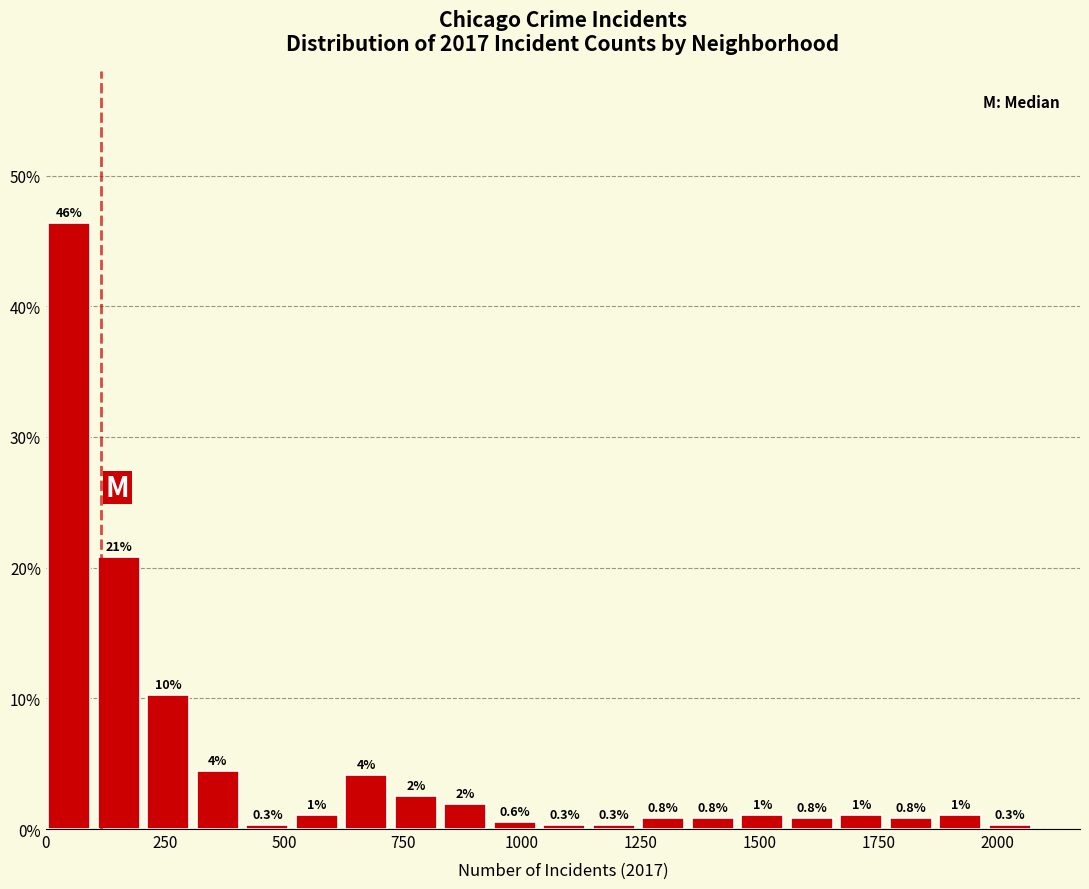

Read against the x-axis, roughly where is the centre of the tallest bar?

50